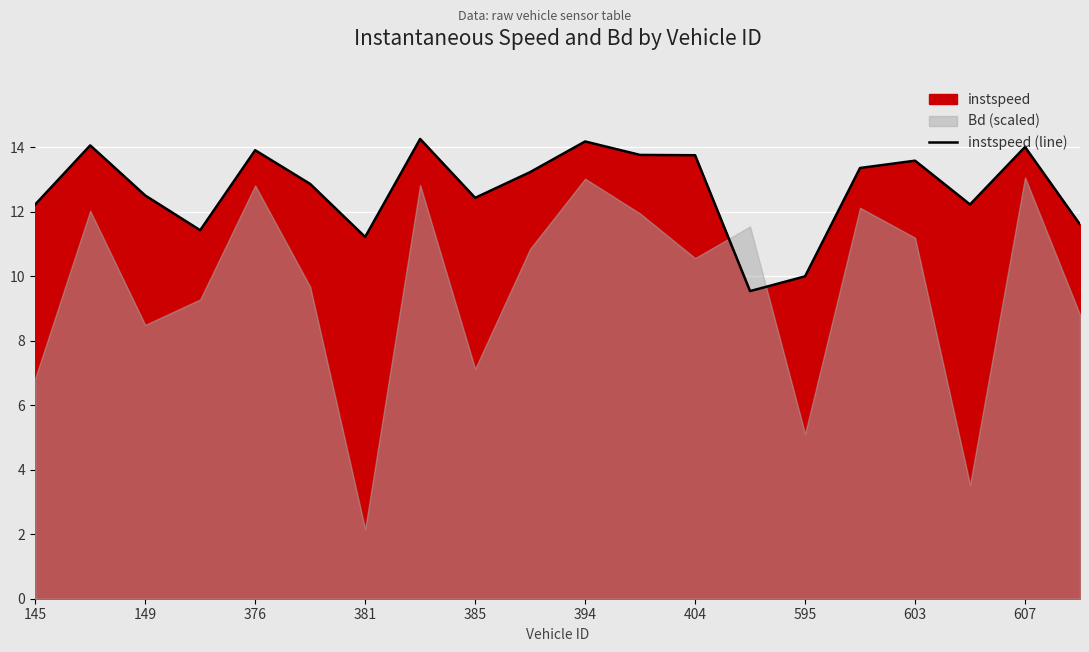

True or false: instspeed (line) has a value of 12.4 at 385.

True